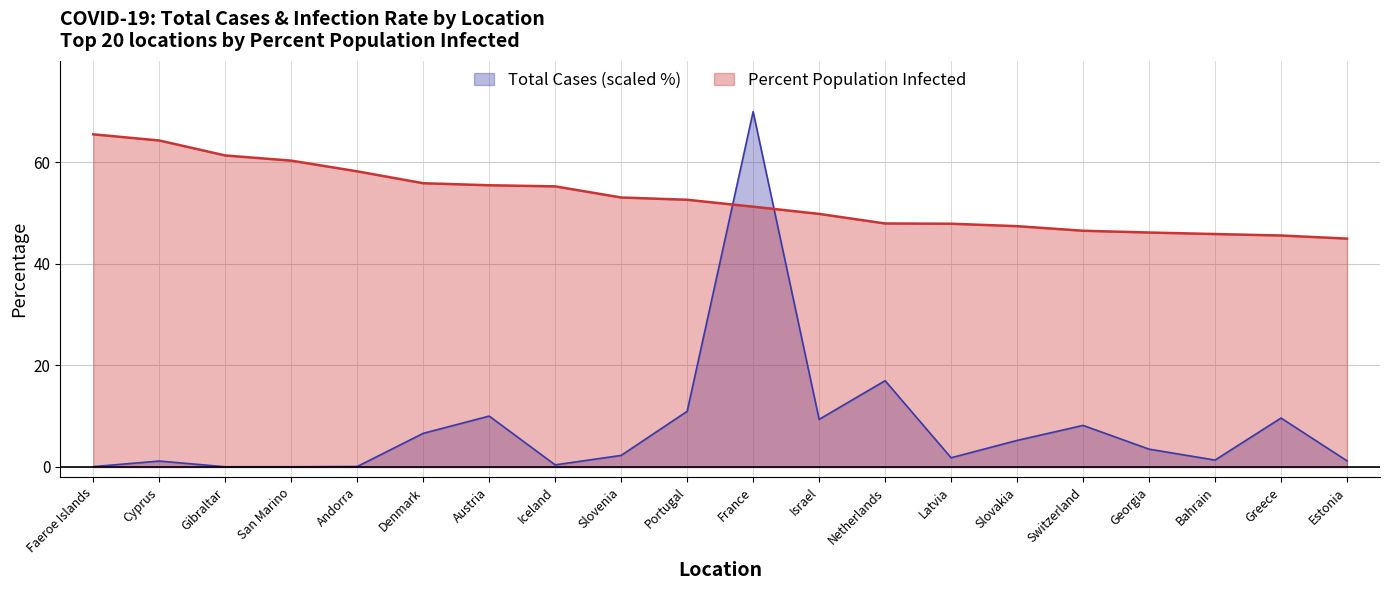

What is the sum of the Total Cases (M) values at Portugal and Switzerland?

19.2